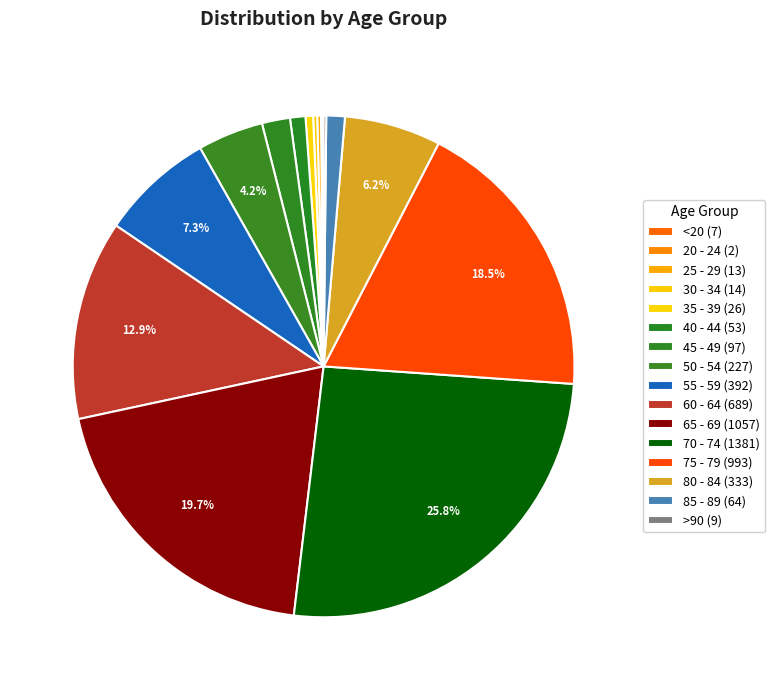

Combined, what portion of the pie is 65 - 69 and 40 - 44?

20.7%